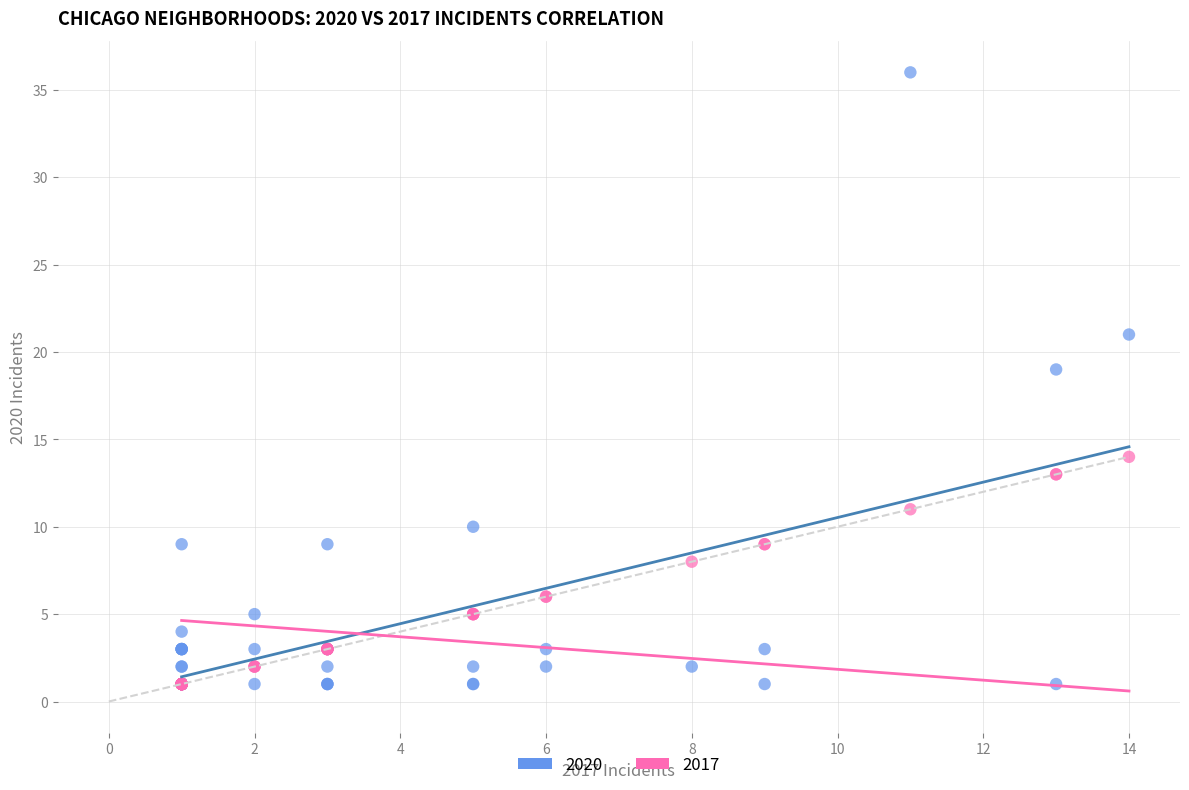

Which series reaches the maximum Y coordinate?

2020